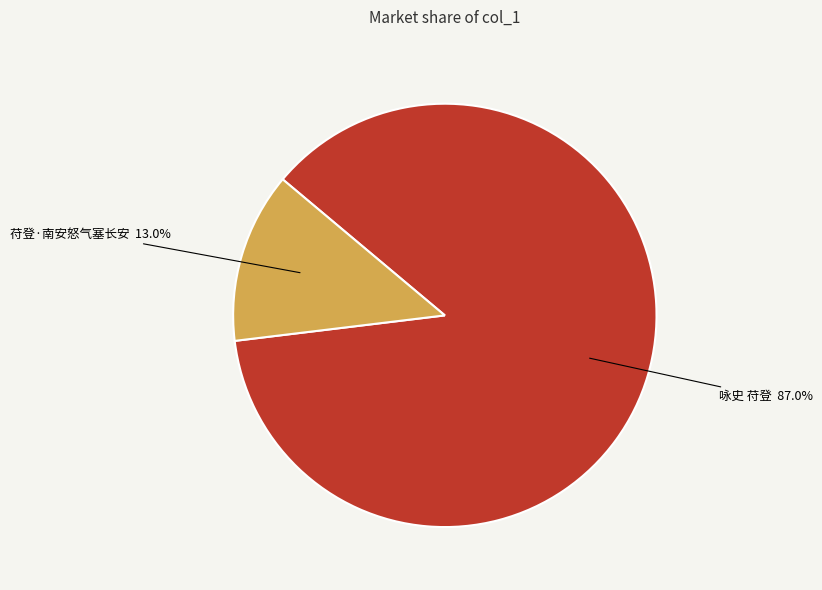

Is there any slice that represents more than half of the pie?

Yes